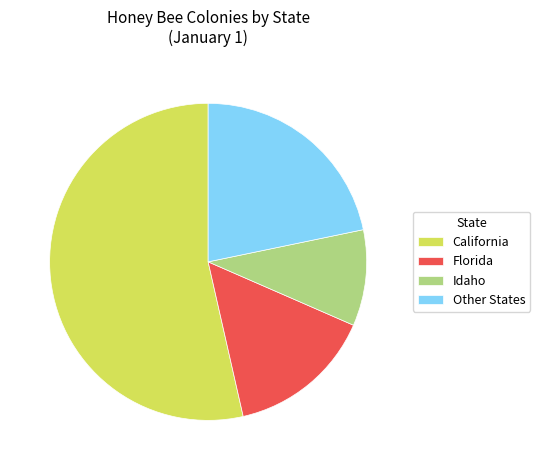

Which has a higher value, California or Florida?

California